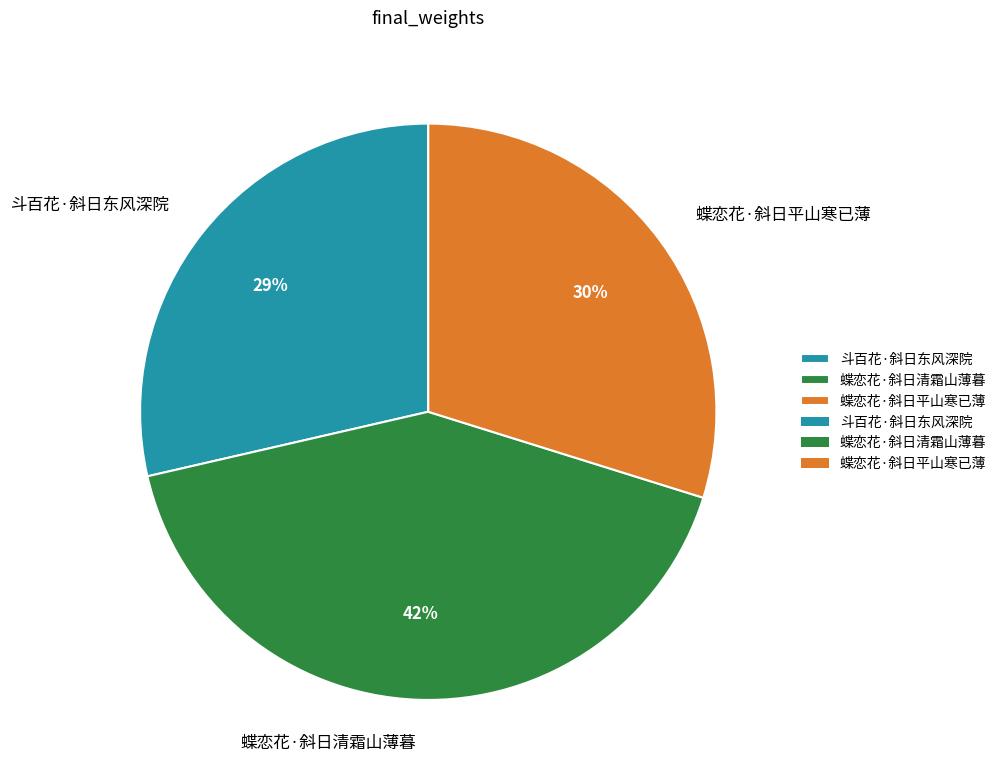

What is the ratio of the value at 斗百花·斜日东风深院 to the value at 蝶恋花·斜日平山寒已薄?

1.0